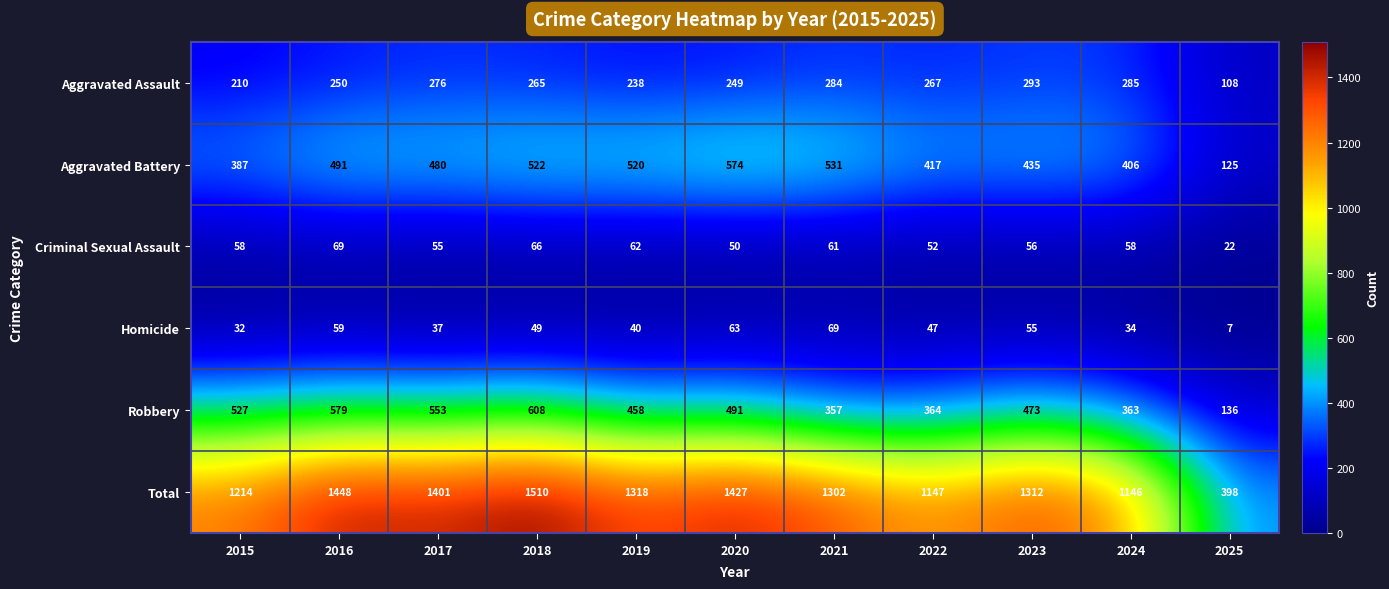

Count the number of categories in the chart.

11